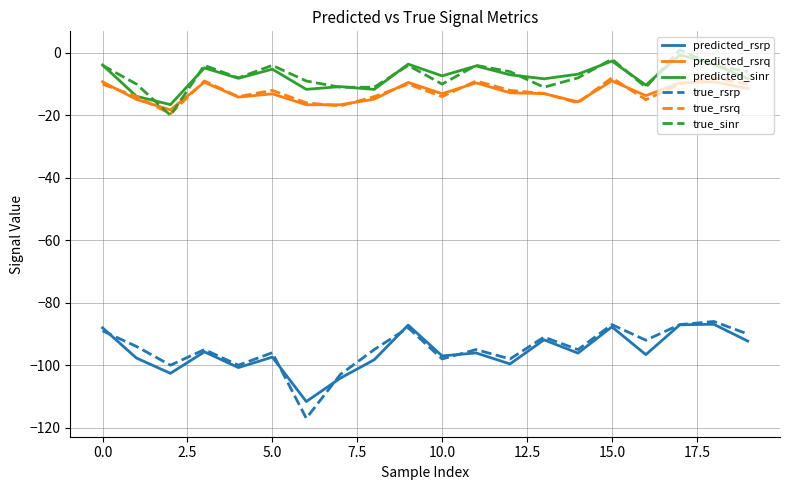

Which series has the widest spread of values?

true_rsrp